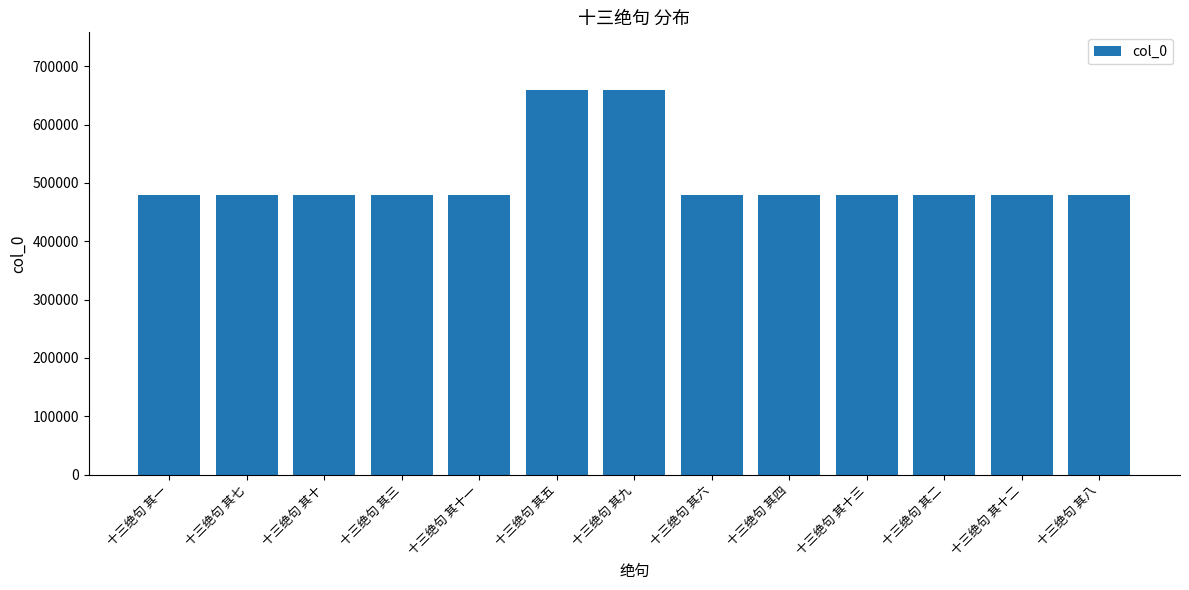

What is the smallest value displayed?

479170